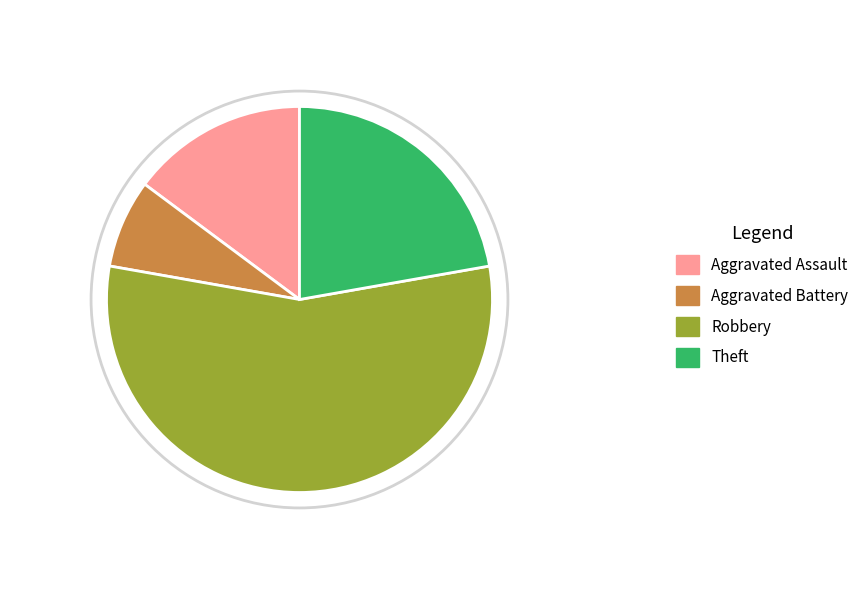

How much of the chart is everything except Aggravated Battery?

92.6%